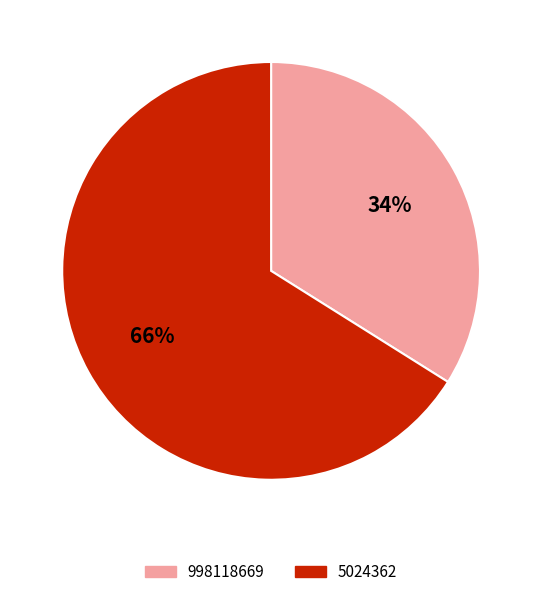

True or false: 998118669 accounts for 34% of the total.

True